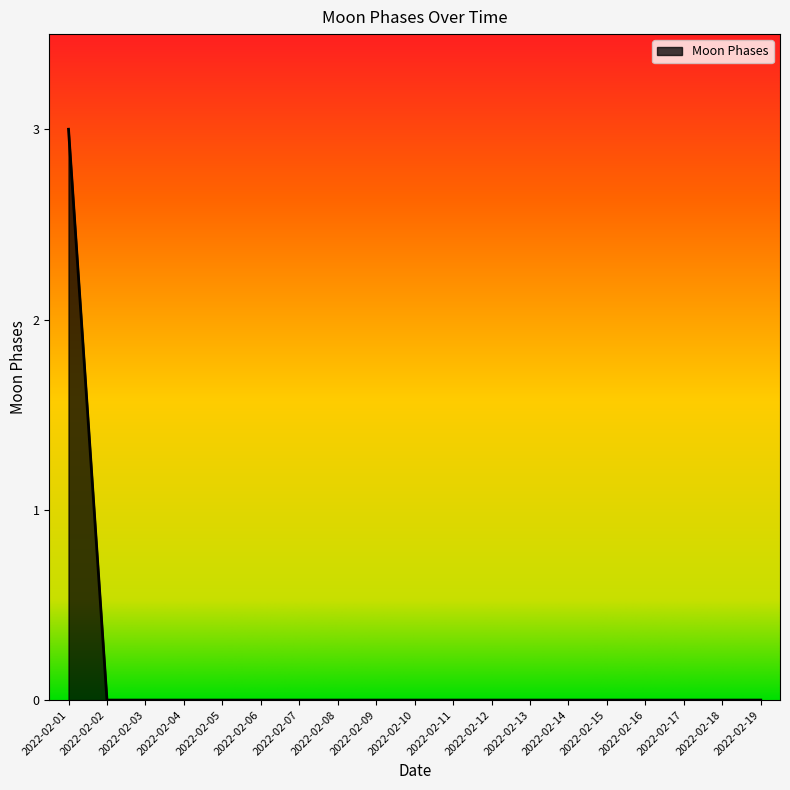

What is the greatest value displayed?

3